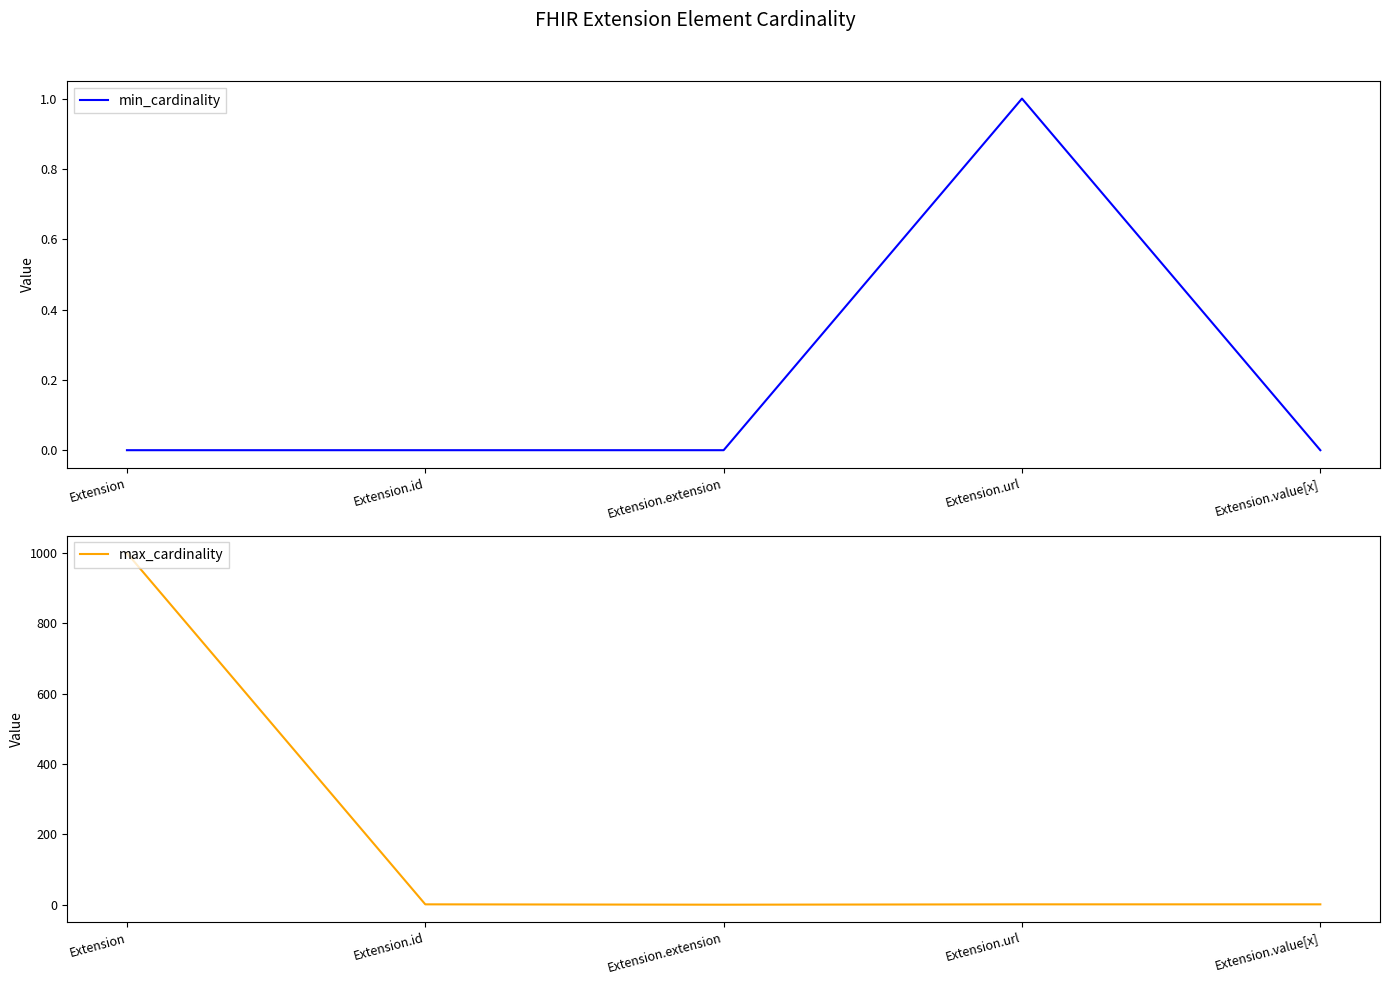

How many lines are shown in the chart?

2